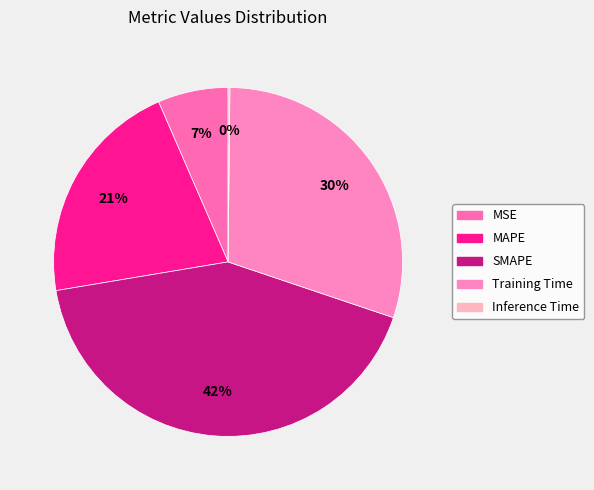

To the nearest percent, what portion does SMAPE represent?

42%